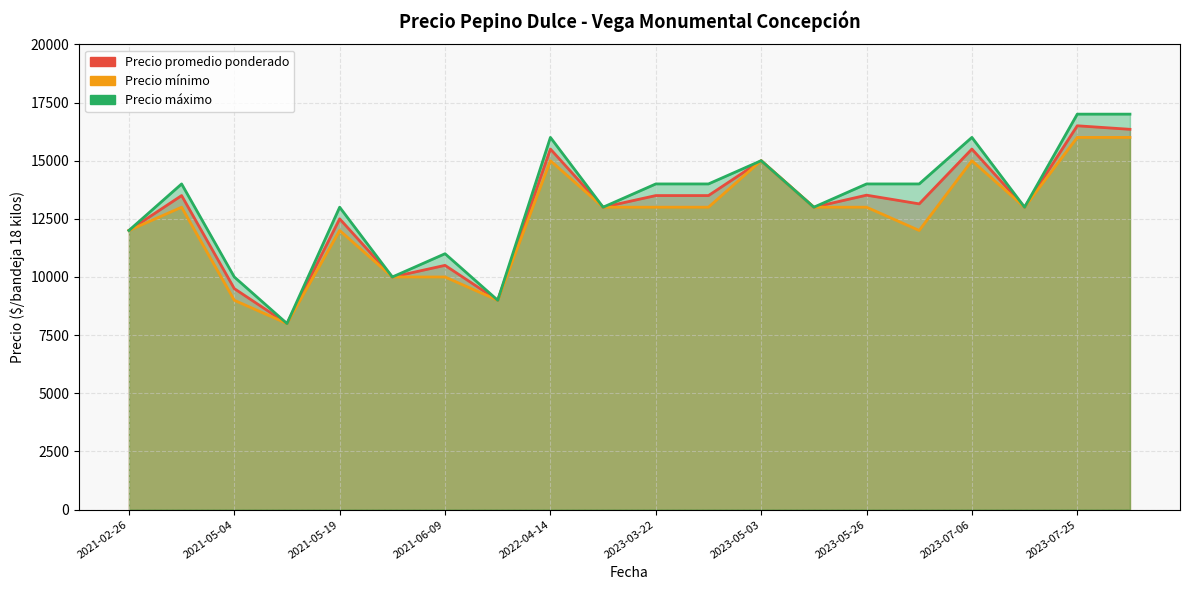

List the series in order of their overall mean, lowest first.

Precio mínimo, Precio promedio ponderado, Precio máximo